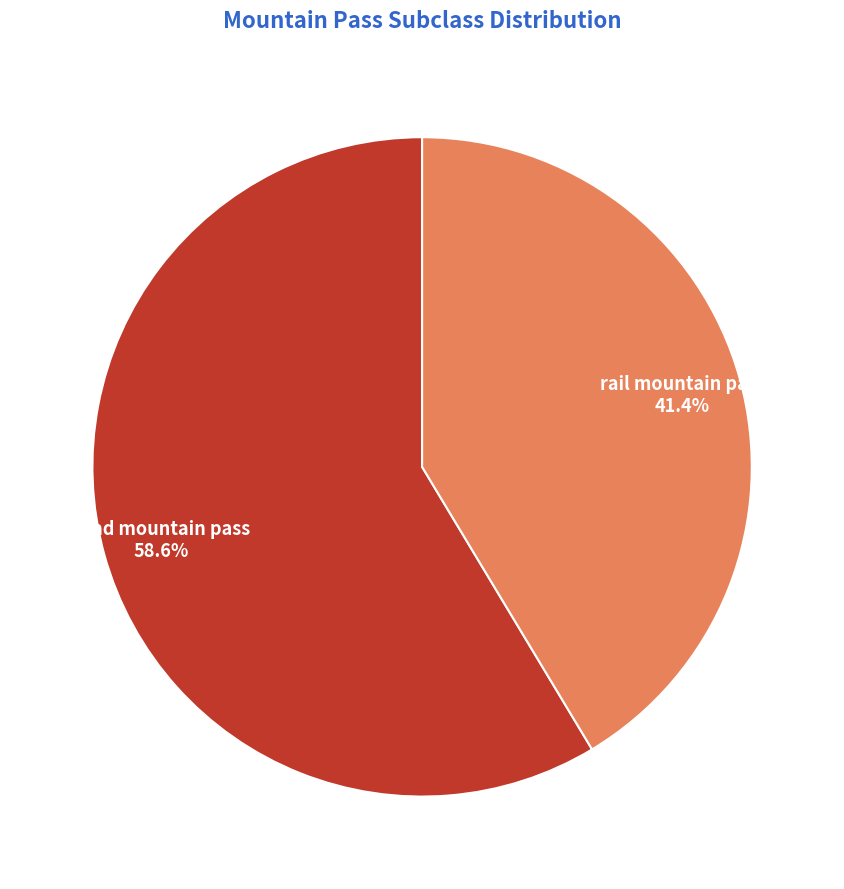

True or false: road mountain pass accounts for 48% of the total.

False